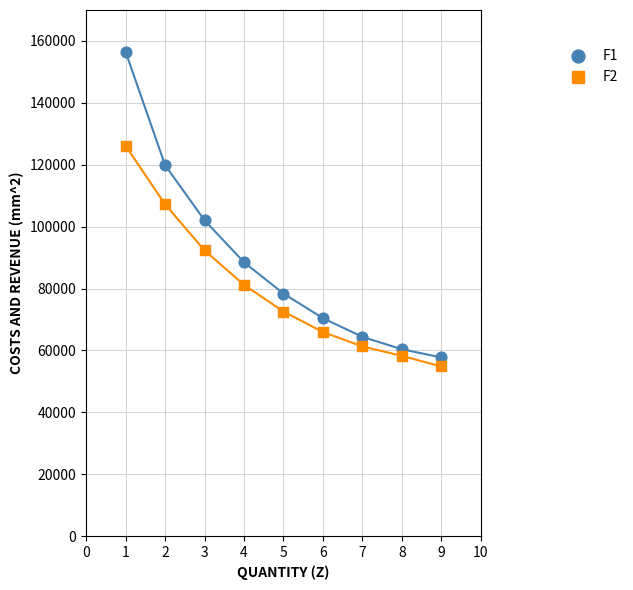

What are all the series names shown in the legend?

F1, F2